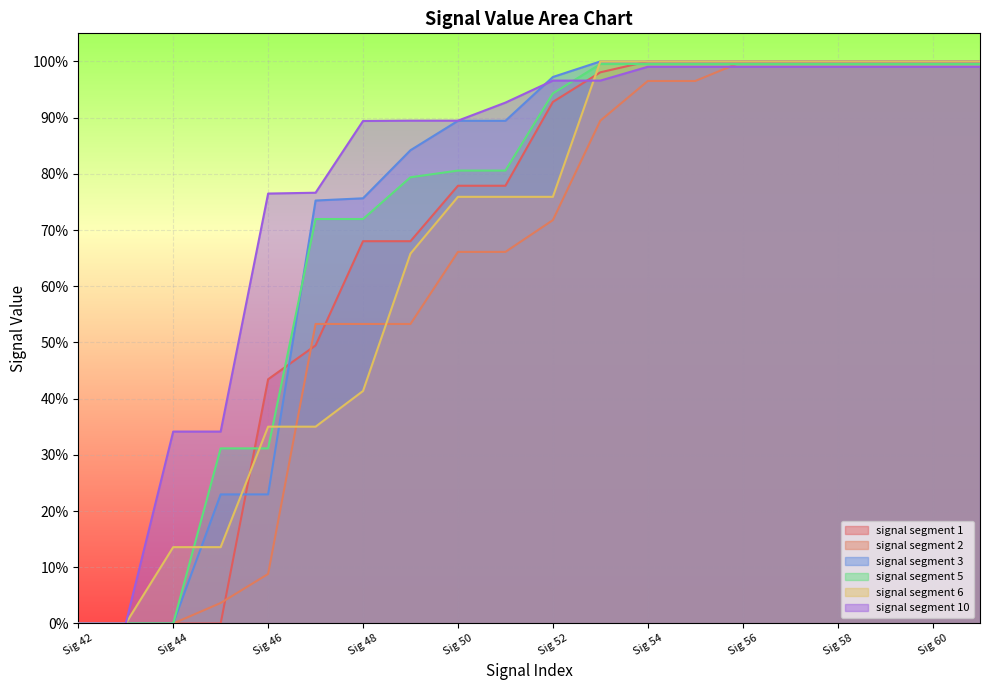

Rank the categories by signal segment 10 value from lowest to highest.

42, 43, 44, 45, 46, 47, 48, 49, 50, 51, 52, 53, 54, 55, 56, 57, 58, 59, 60, 61